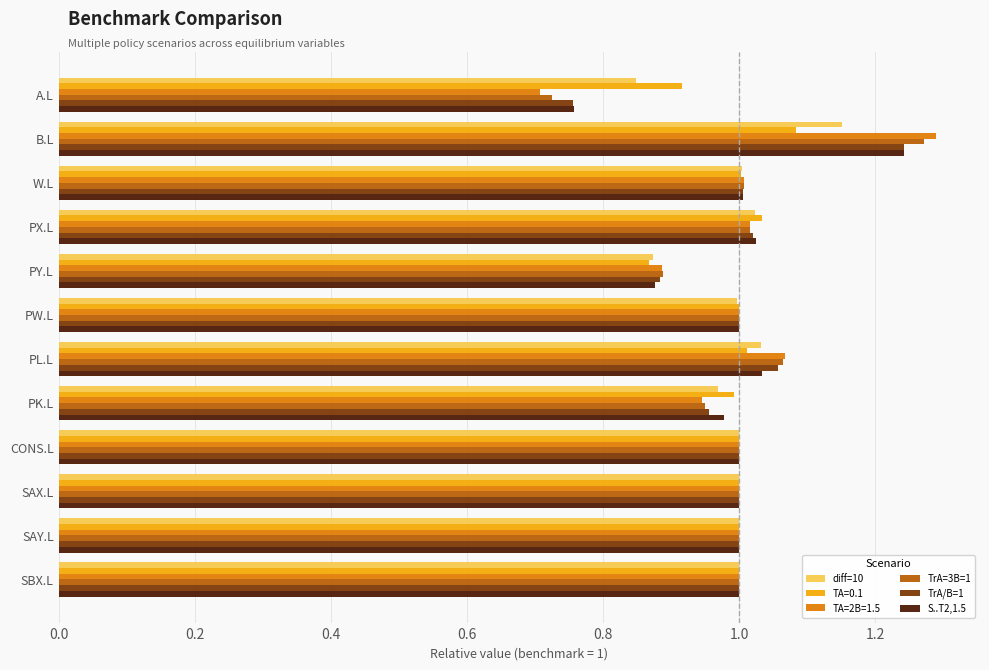

At which label does TA=2B=1.5 reach its minimum?

A.L